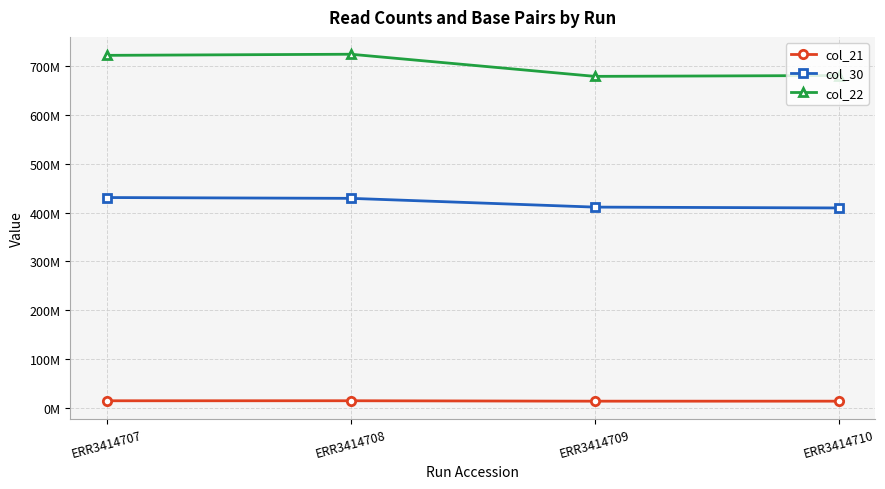

Reading left to right, what are all the values shown in this chart?

col_21: 14159907	14204436	13315212	13349305
col_30: 430708462	429049241	411097459	409368905
col_22: 722155257	724426236	679075812	680814555